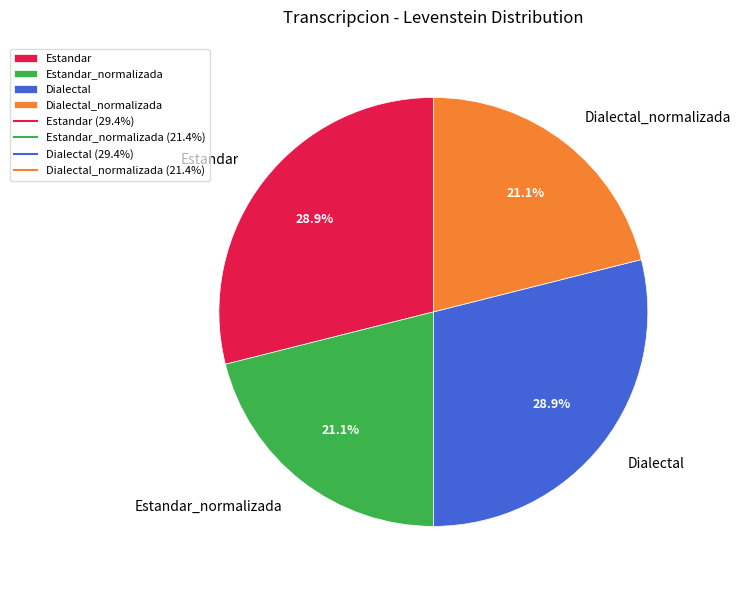

What is the total percentage of Estandar and Estandar_normalizada?

50.0%